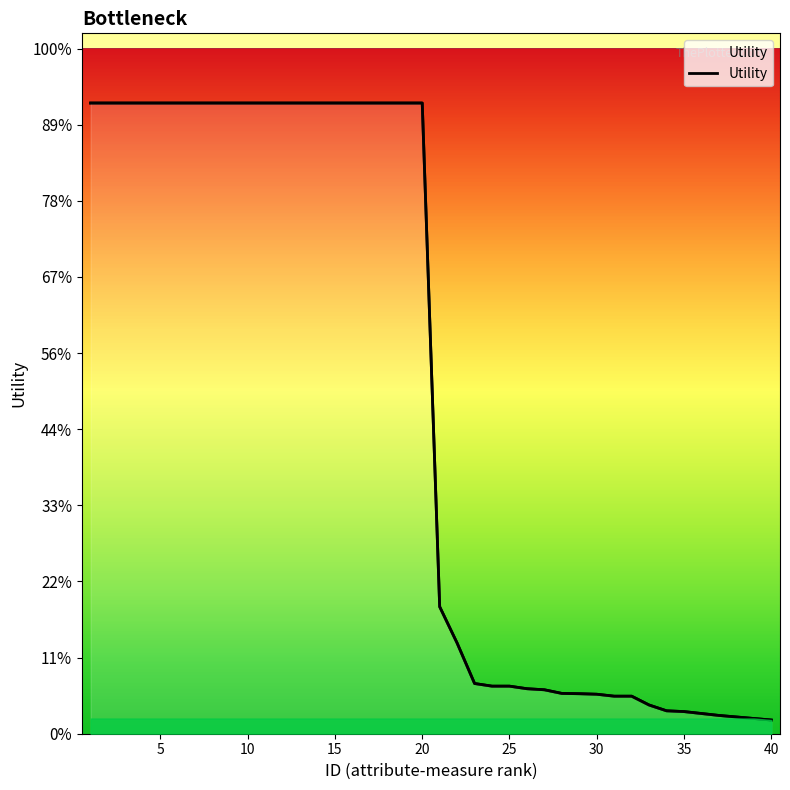

Between 39 and 37, which is larger?

37